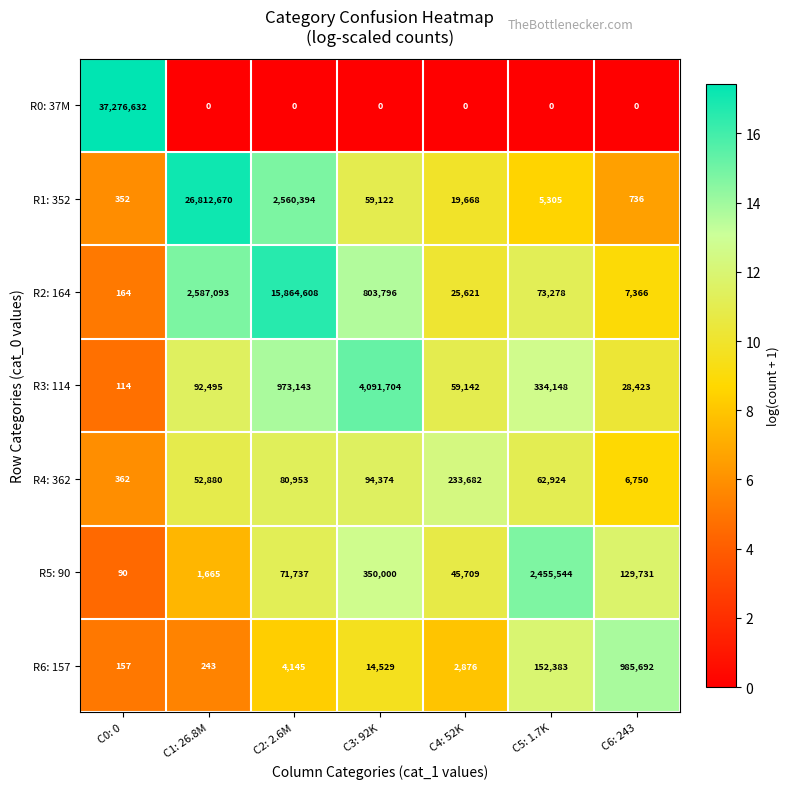

What is the sum of the R6: 157 values at C4: 52K and C5: 1.7K?

155259